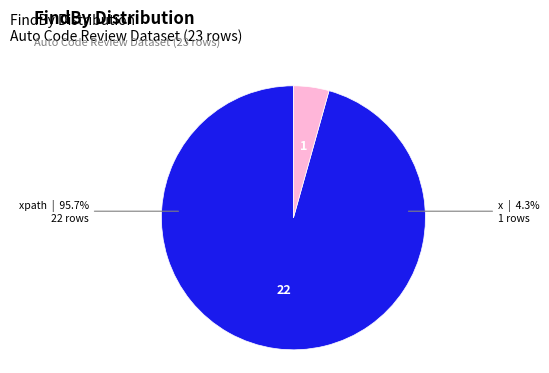

What is the total percentage of x and xpath?

100.0%